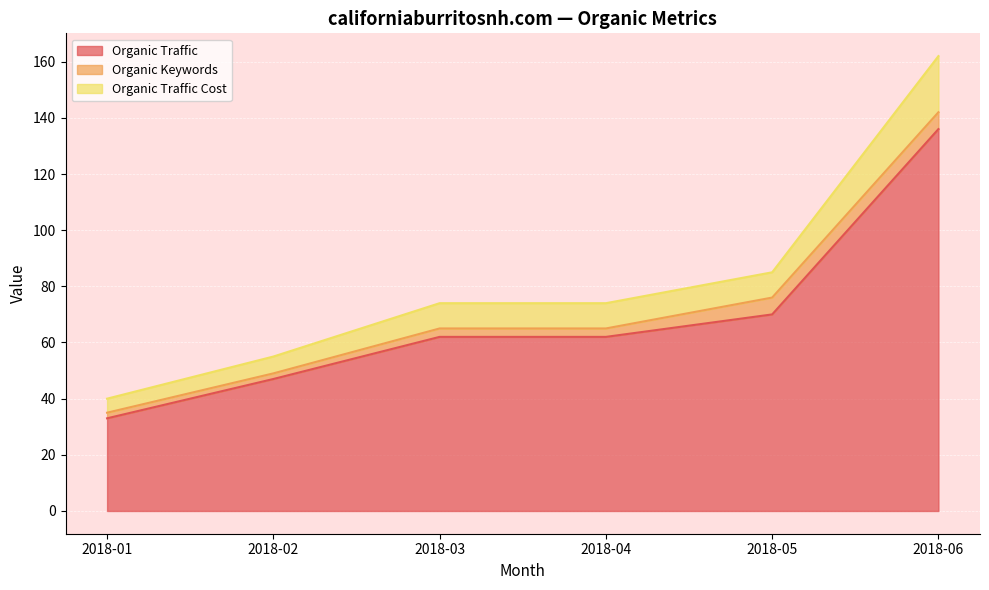

What is the total value across all series at 2018-05?

85